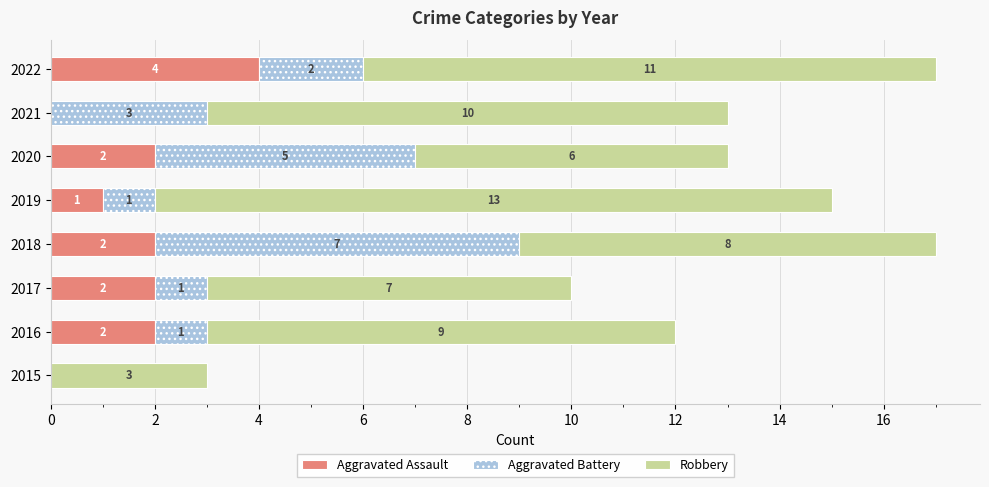

The Aggravated Assault series shows 4 at 2022. True or false?

True